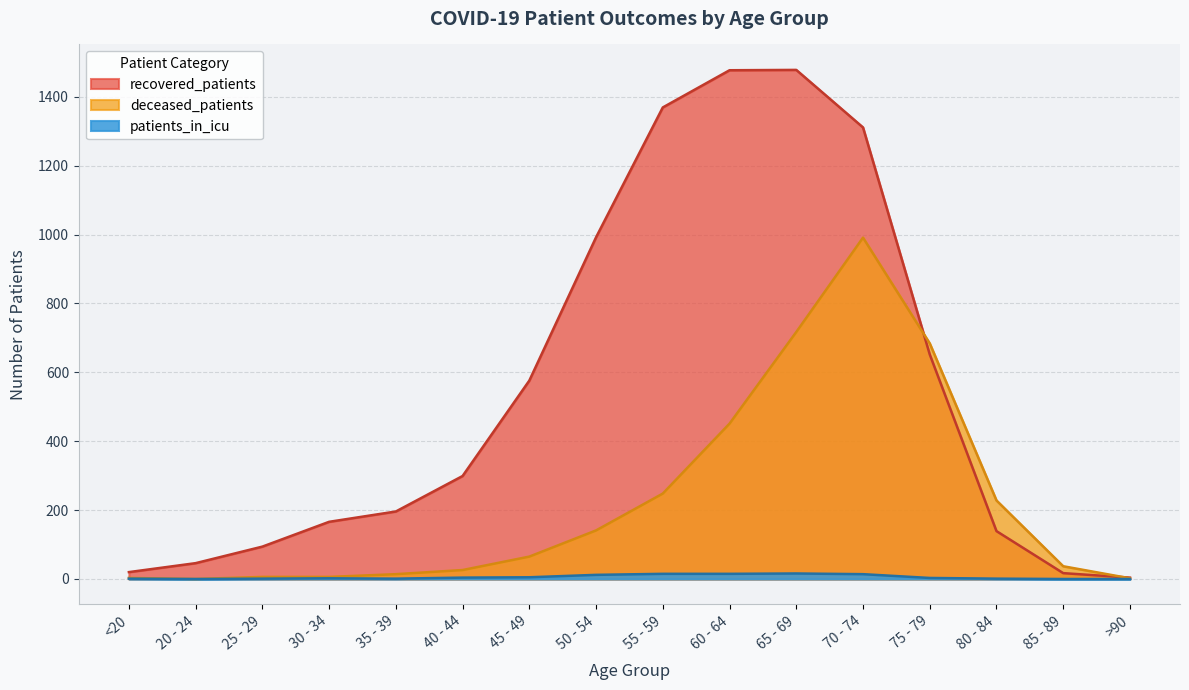

Which series has the largest total across all categories?

recovered_patients